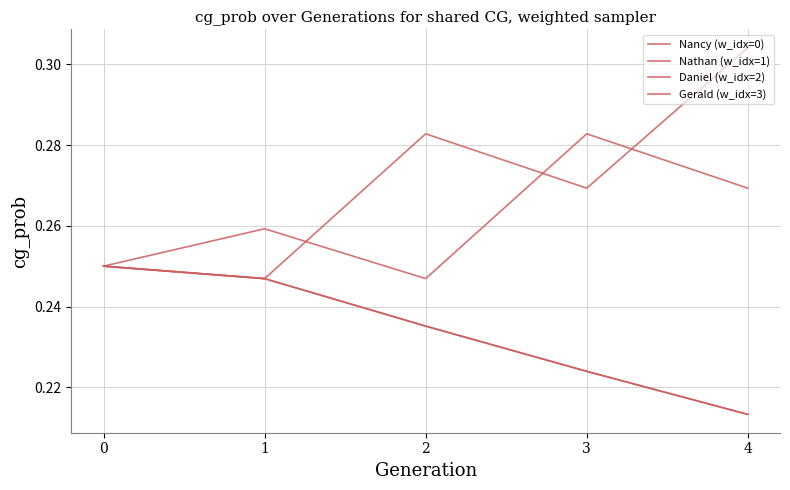

Which category has the lowest value in the Gerald (w_idx=3) series?

1